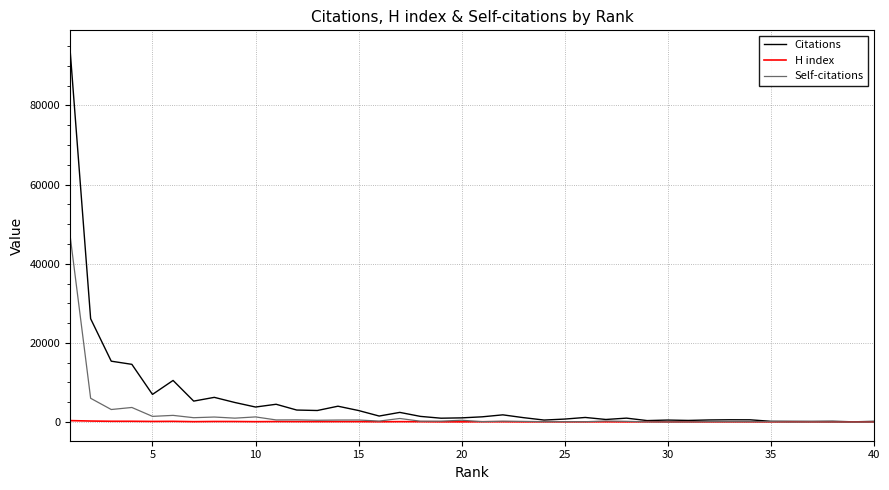

What is the minimum value shown in the chart?

7